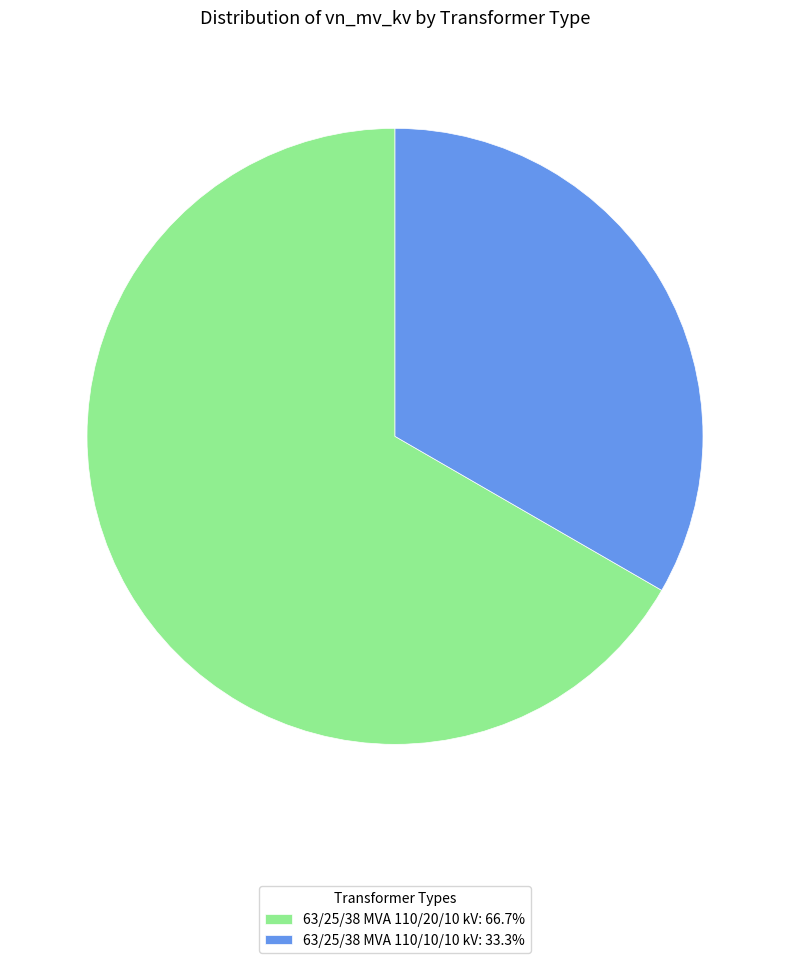

True or false: 63/25/38 MVA 110/10/10 kV accounts for 33% of the total.

True